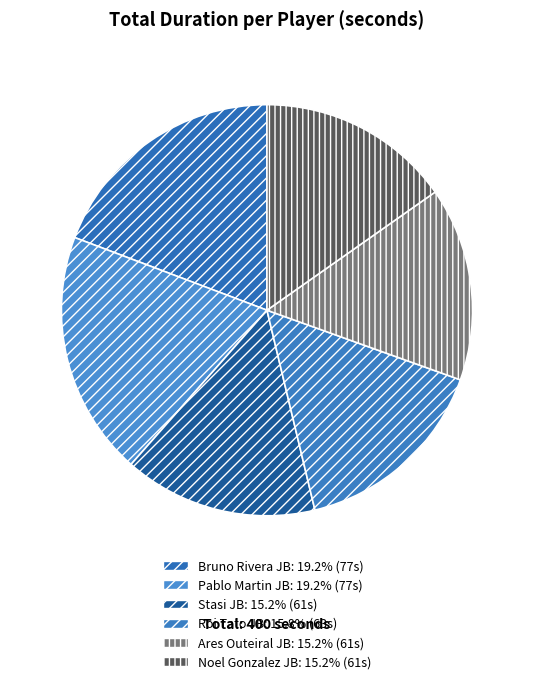

To the nearest percent, what percentage of the pie is Noel Gonzalez JB?

15%